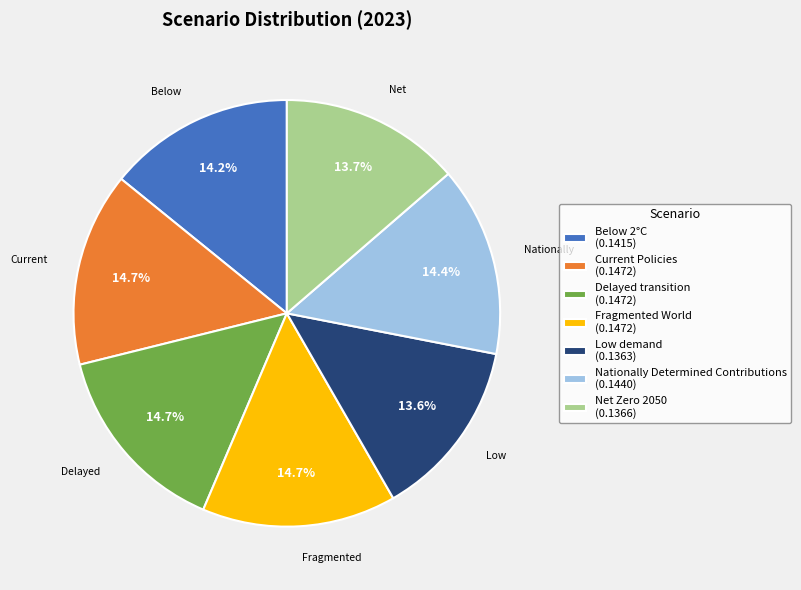

What percentage is the Fragmented World slice, to the nearest percent?

15%